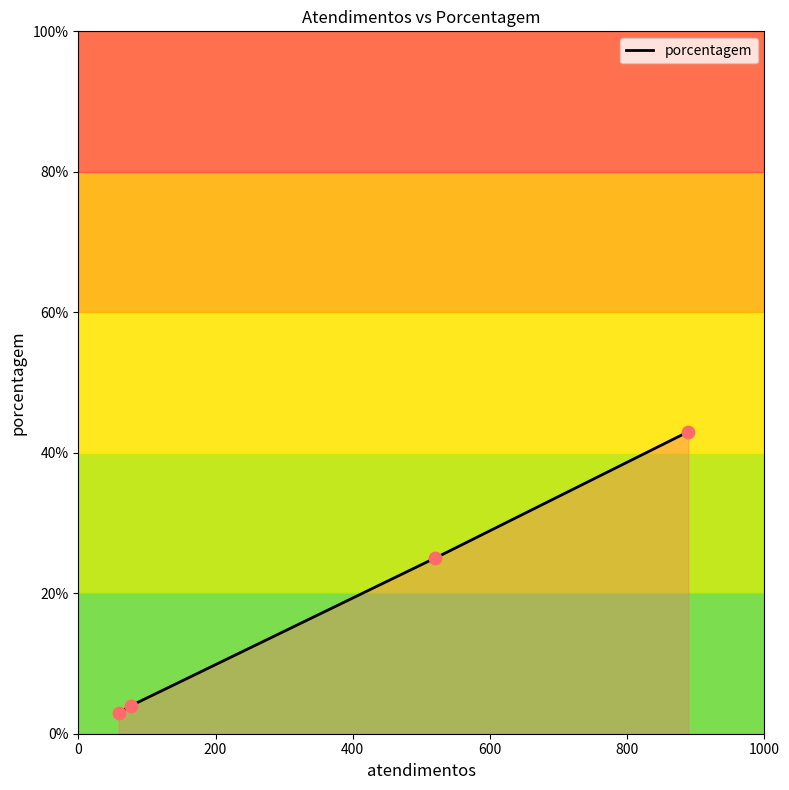

What is the maximum value for porcentagem?

43.0